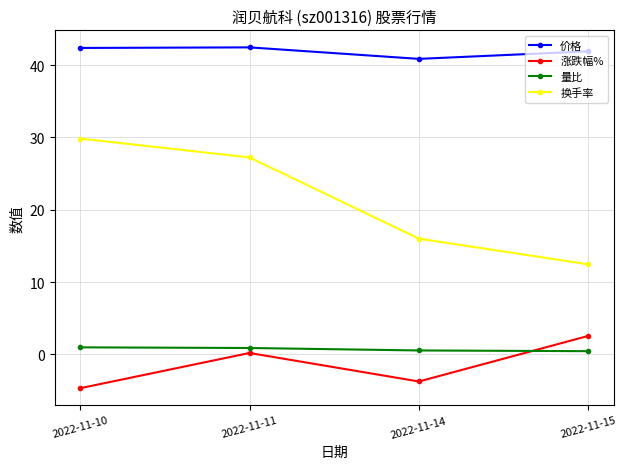

Between 2022-11-11 and 2022-11-15, which series saw the biggest shift?

换手率